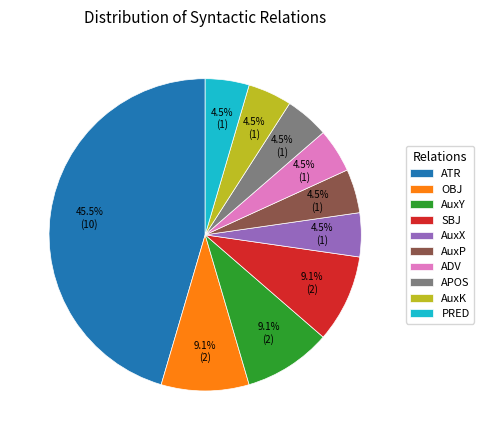

What is the largest slice in the pie chart?

ATR